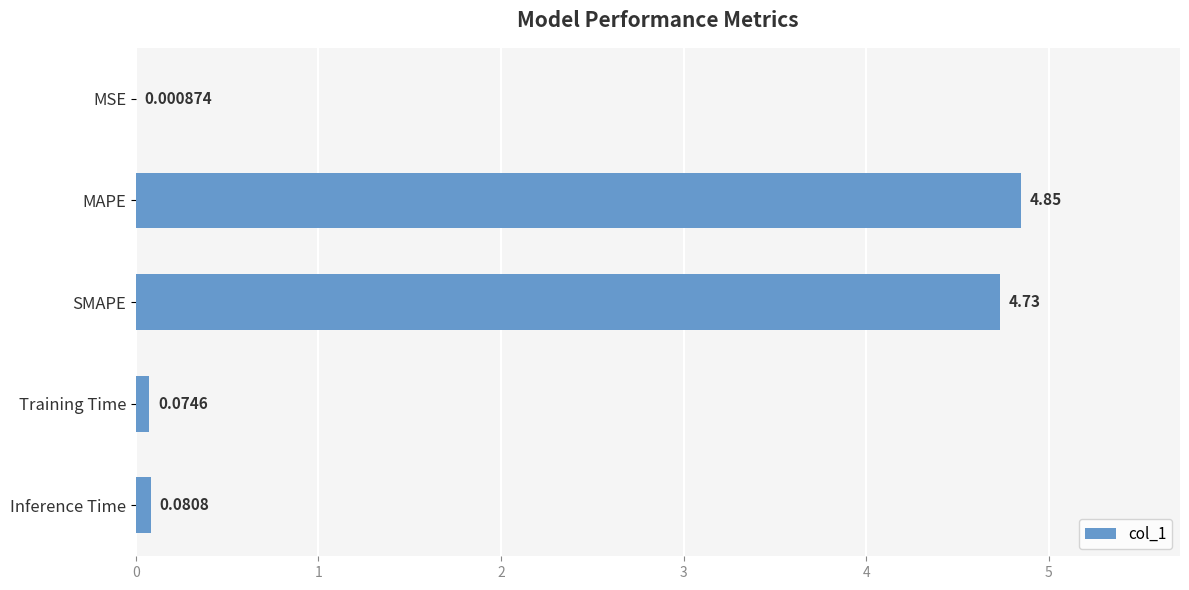

What is the sum of all values?

9.7